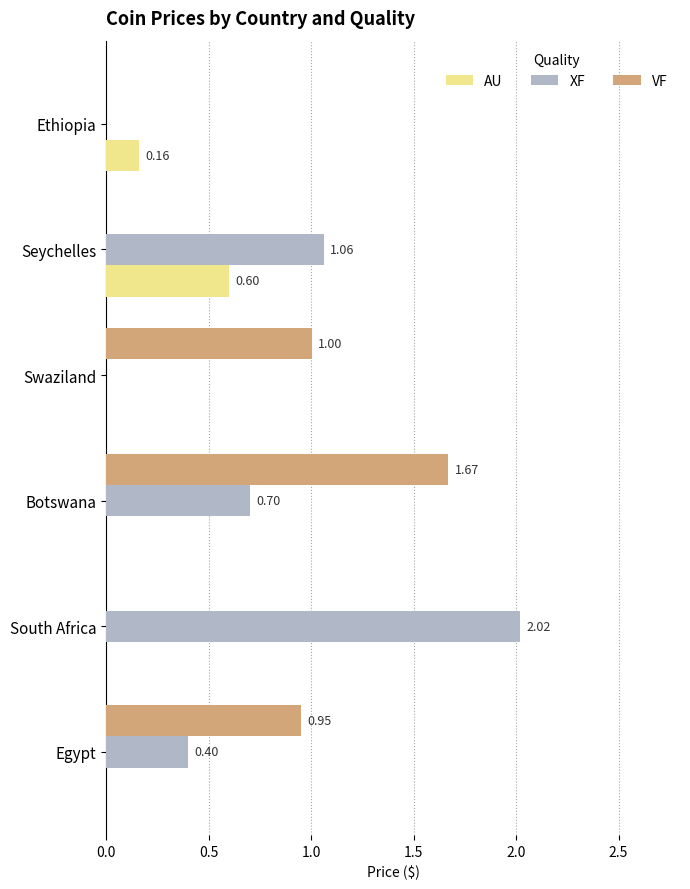

At which category is the sum across all series the highest?

Botswana